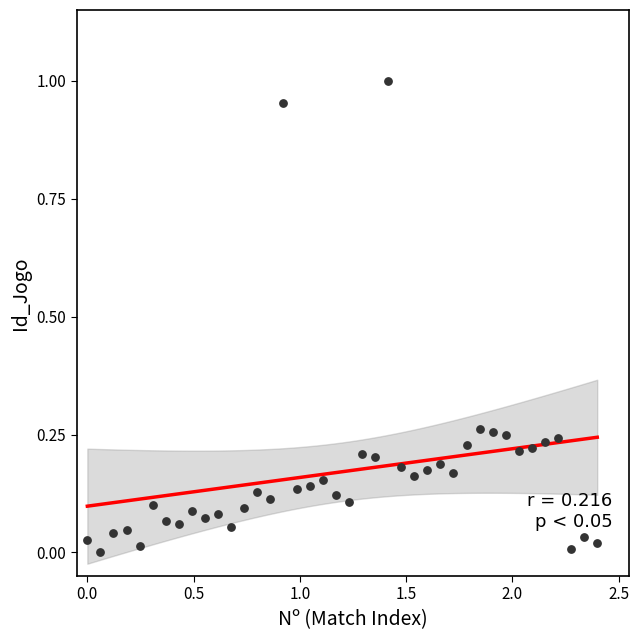

What is the range of X values (max minus min)?

2.4